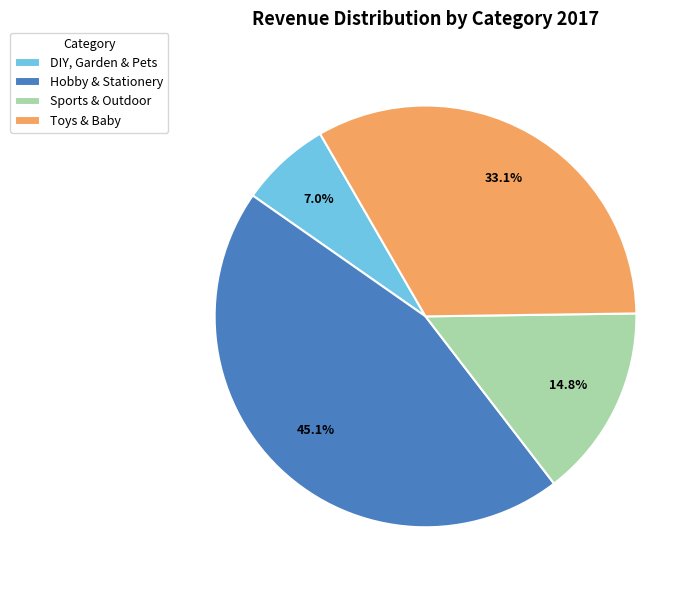

To the nearest percent, what portion does Sports & Outdoor represent?

15%